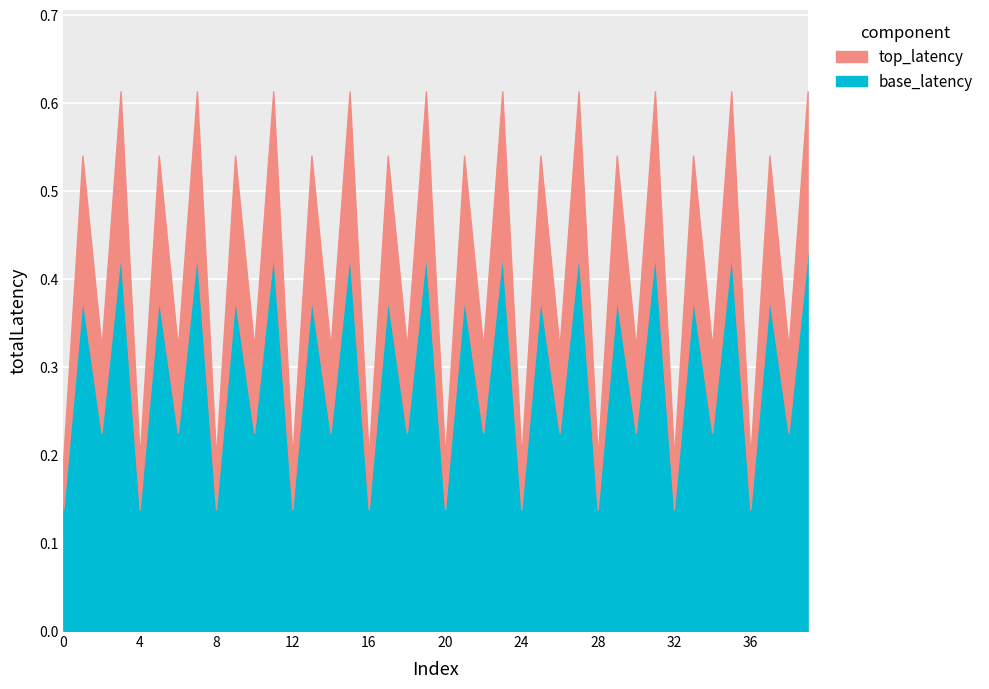

Reading left to right, extract all data points from this chart.

0.2	0.5	0.3	0.6	0.2	0.5	0.3	0.6	0.2	0.5	0.3	0.6	0.2	0.5	0.3	0.6	0.2	0.5	0.3	0.6	0.2	0.5	0.3	0.6	0.2	0.5	0.3	0.6	0.2	0.5	0.3	0.6	0.2	0.5	0.3	0.6	0.2	0.5	0.3	0.6